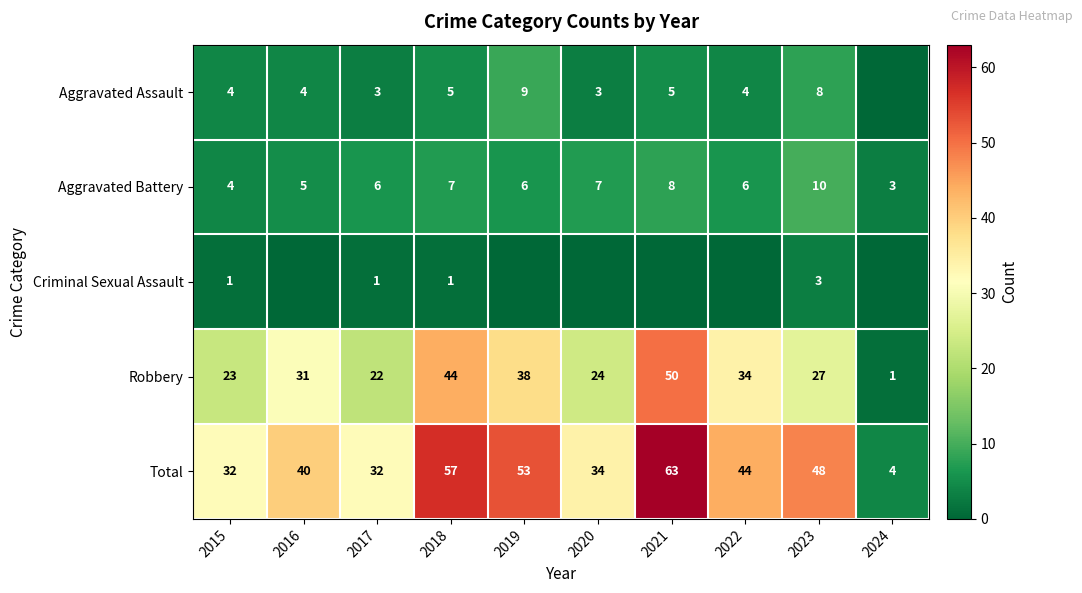

List the labels in order of Robbery value, smallest first.

2024, 2017, 2015, 2020, 2023, 2016, 2022, 2019, 2018, 2021